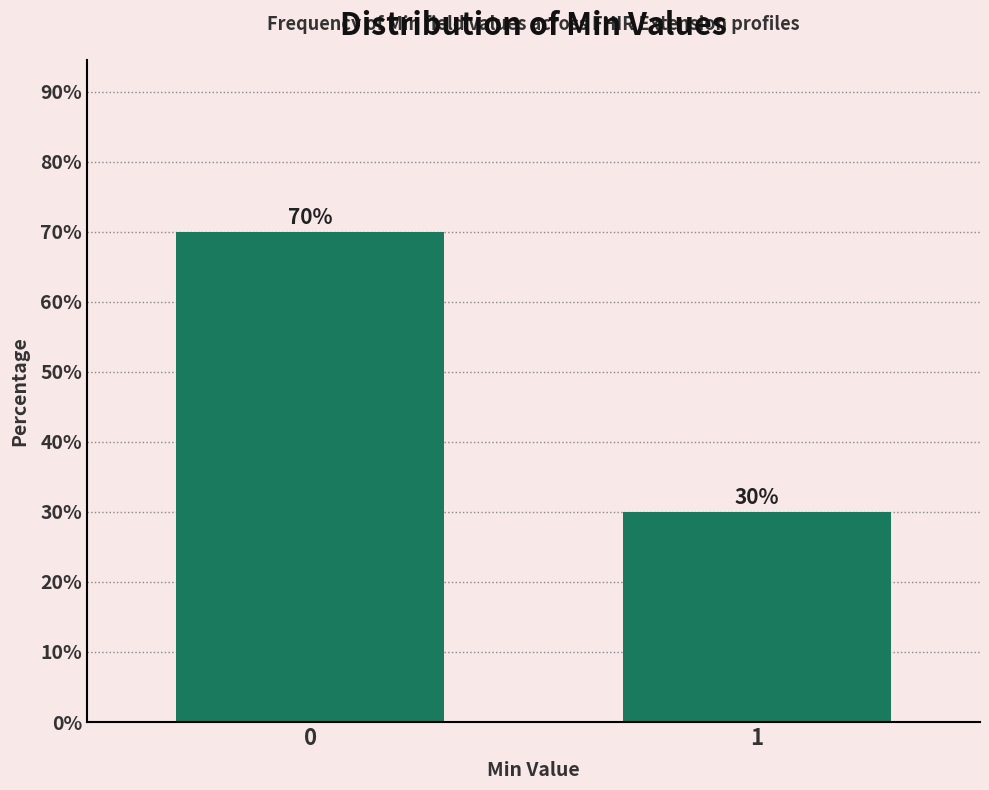

Are the bars horizontal?

No